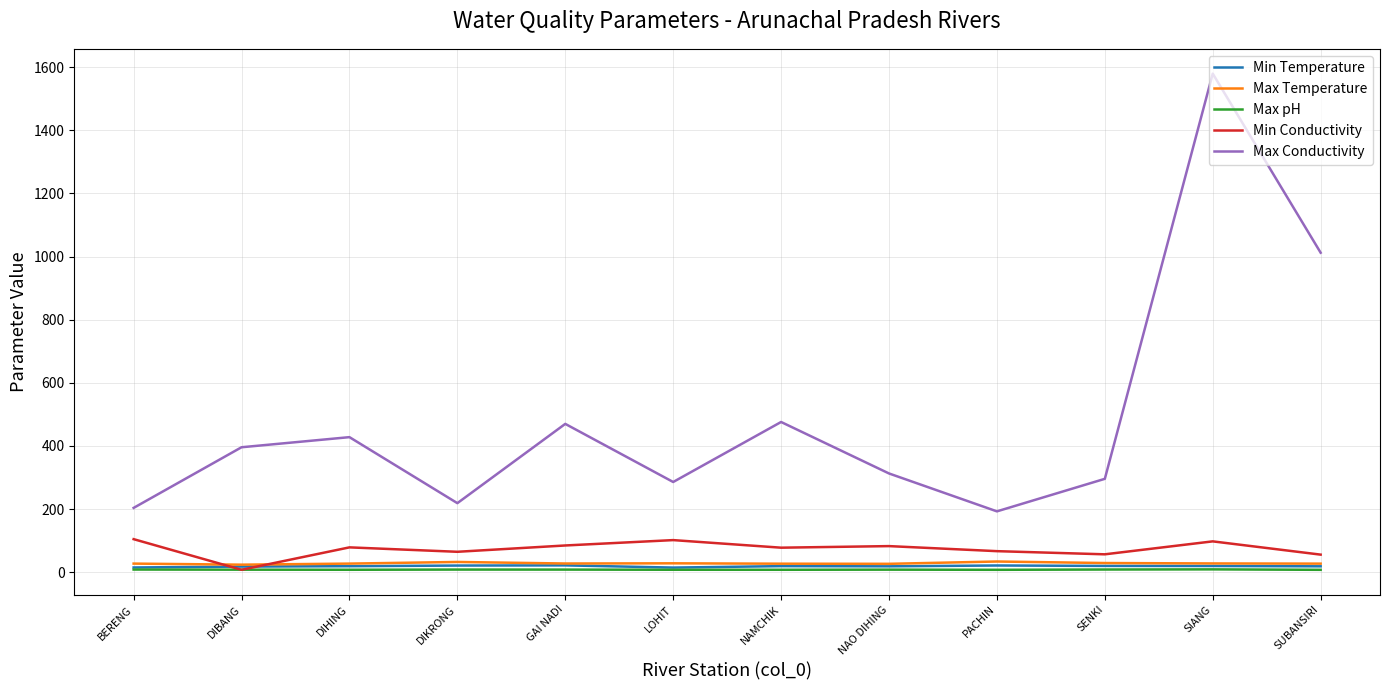

What is the sum of the Min Conductivity values at SUBANSIRI and DIHING?

135.0